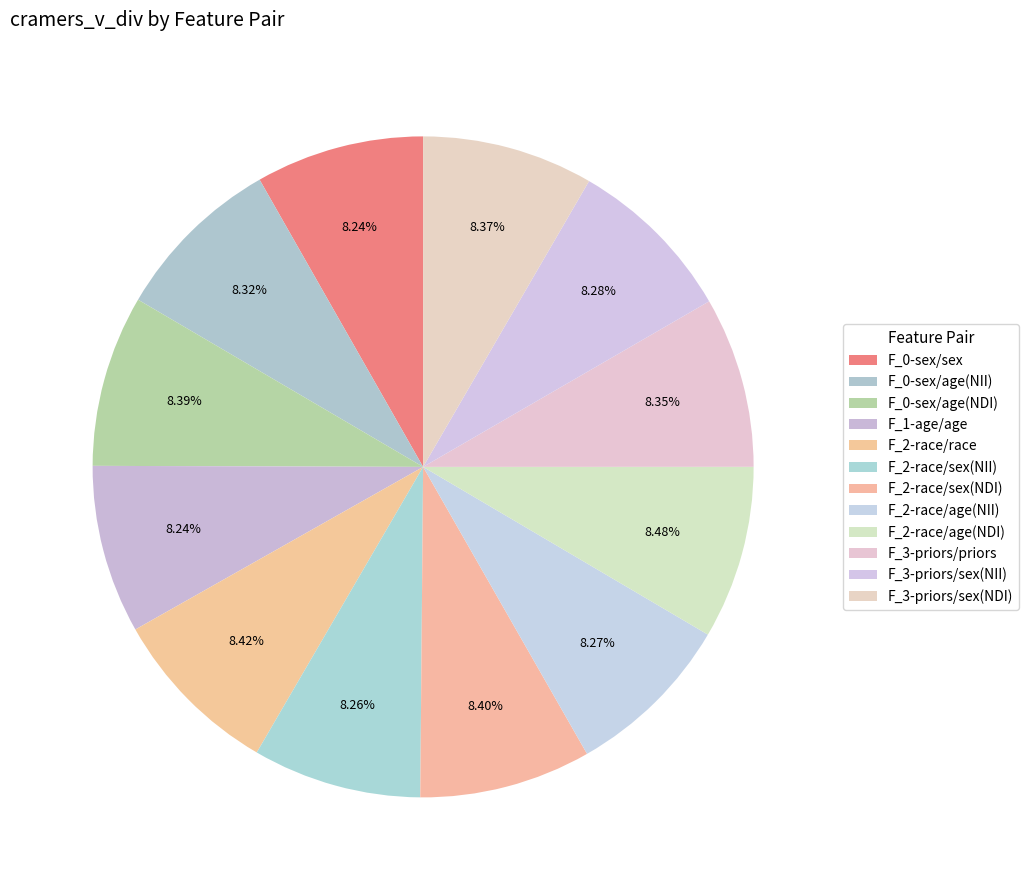

To the nearest percent, what is the average slice percentage?

8%